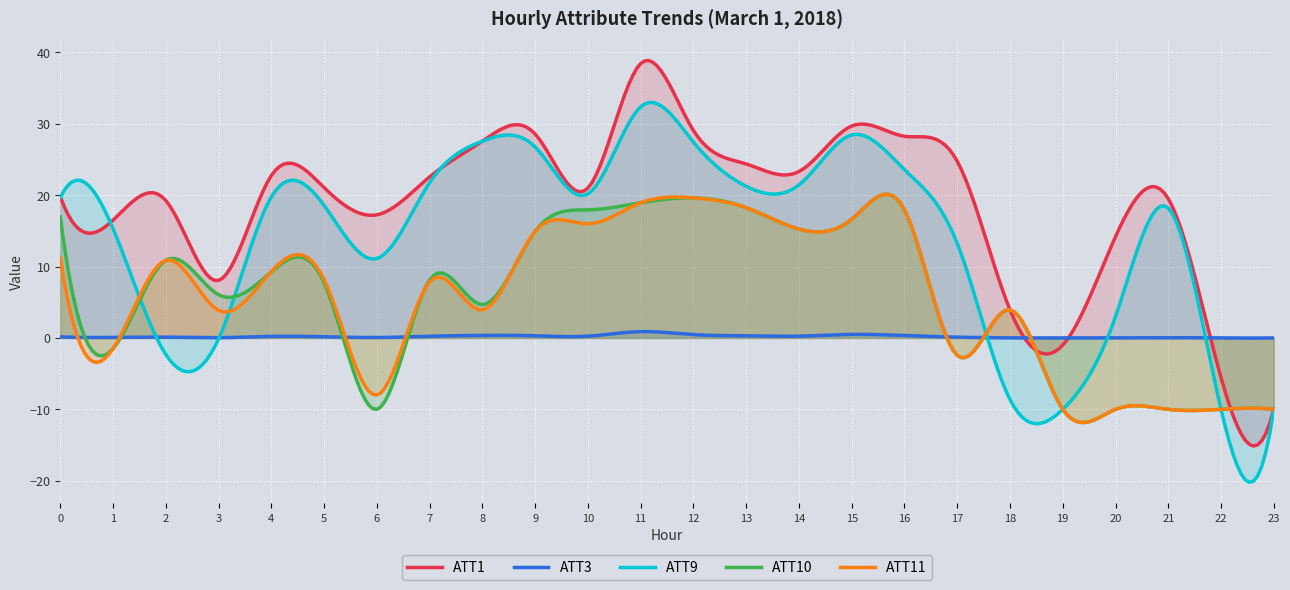

How many lines are shown in the chart?

5